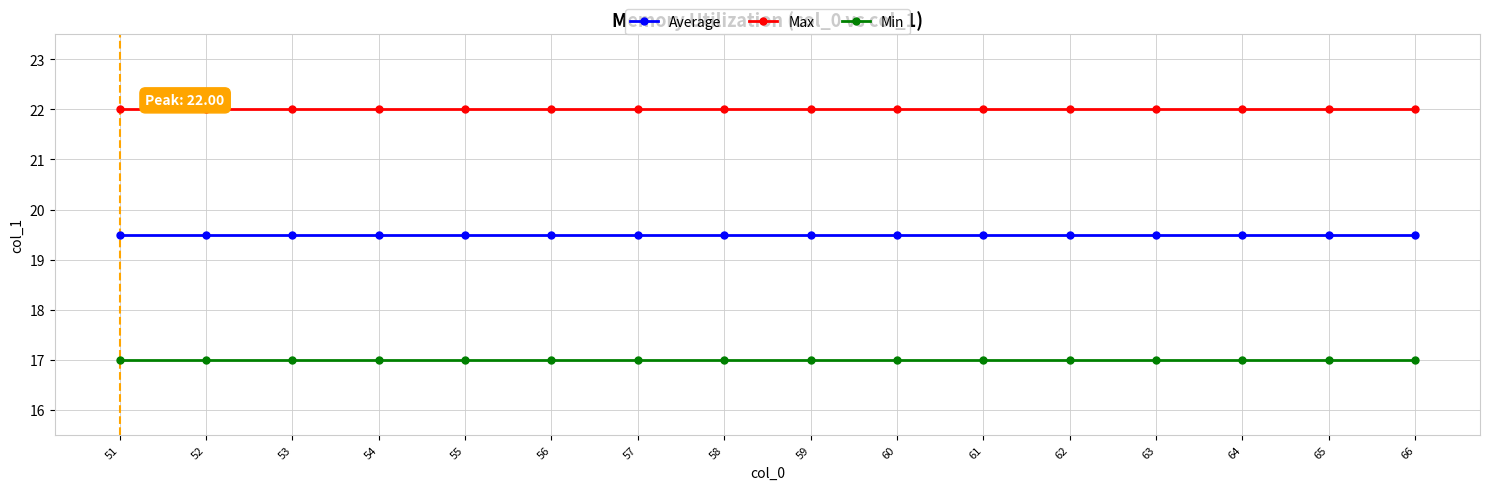

True or false: Max has a value of 36.4 at 62.

False